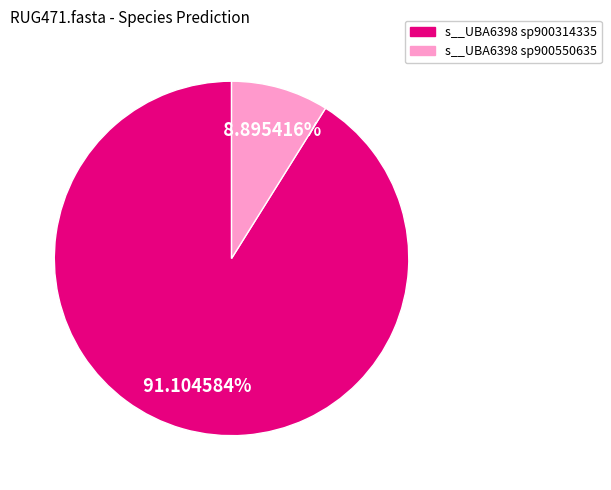

Does any single category account for the majority?

Yes